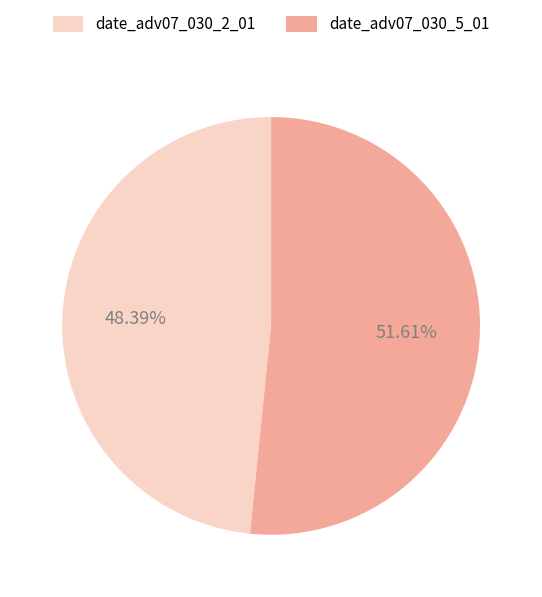

To the nearest percent, what is the difference between the largest and smallest slice percentages?

3%